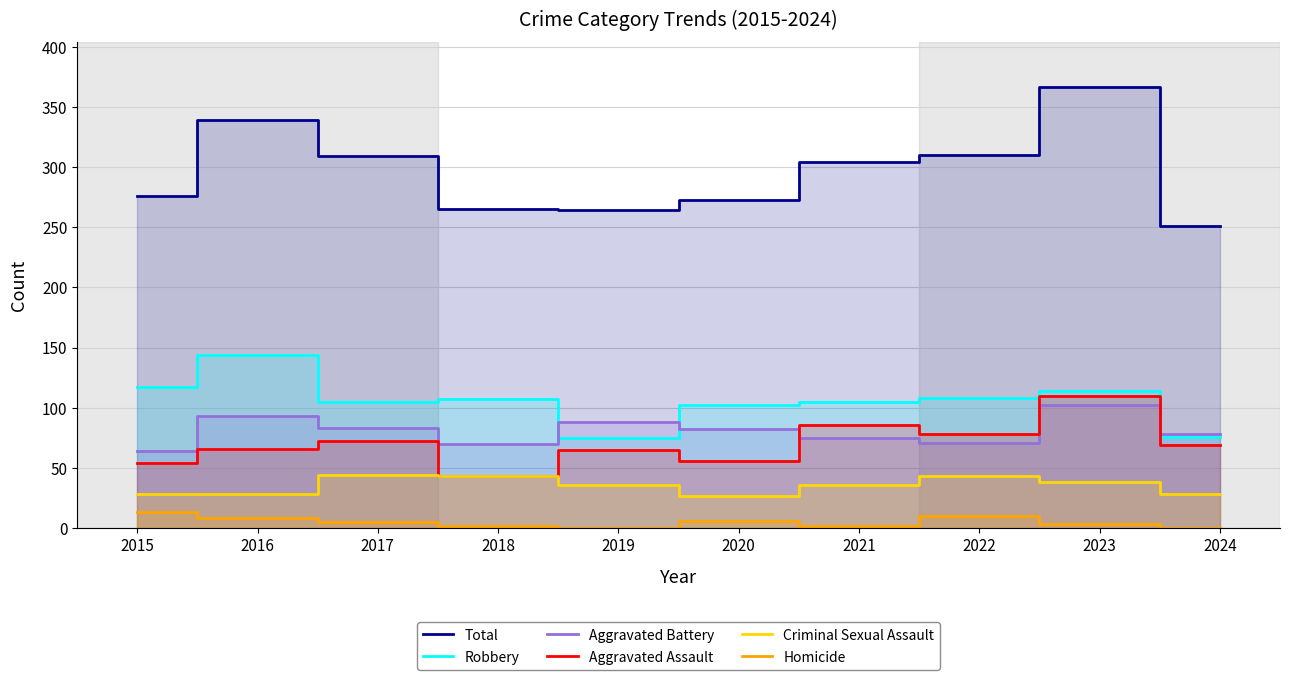

What is the approximate value of Aggravated Battery at 2021, to the nearest 5?

75